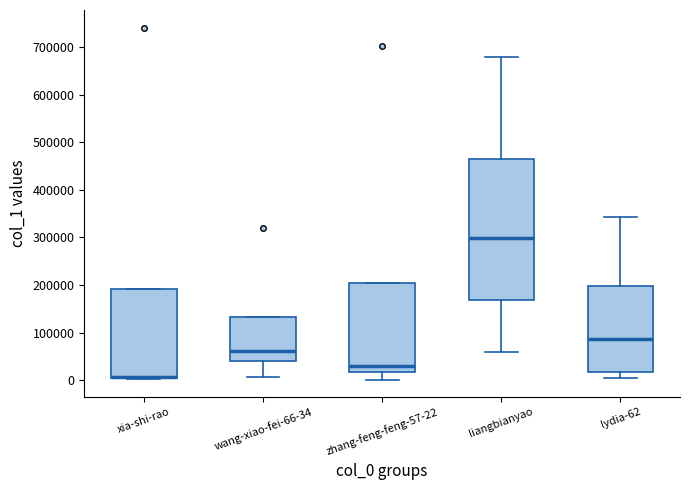

Reading left to right, transcribe this box plot: for each box, give where its median line is, the range the box spans, and where its two whiskers end, as read against the y-axis. The values are not printed on the chart, so give them approximately, as read against the axis.

xia-shi-rao: median 10000 (drawn on the box's lower edge), box 0 to 190000, whiskers 0 to 190000
wang-xiao-fei-66-34: median 60000, box 40000 to 130000, whiskers 10000 to 130000
zhang-feng-feng-57-22: median 30000, box 20000 to 200000, whiskers 0 to 200000
liangbianyao: median 300000, box 170000 to 470000, whiskers 60000 to 680000
lydia-62: median 90000, box 20000 to 200000, whiskers 10000 to 340000